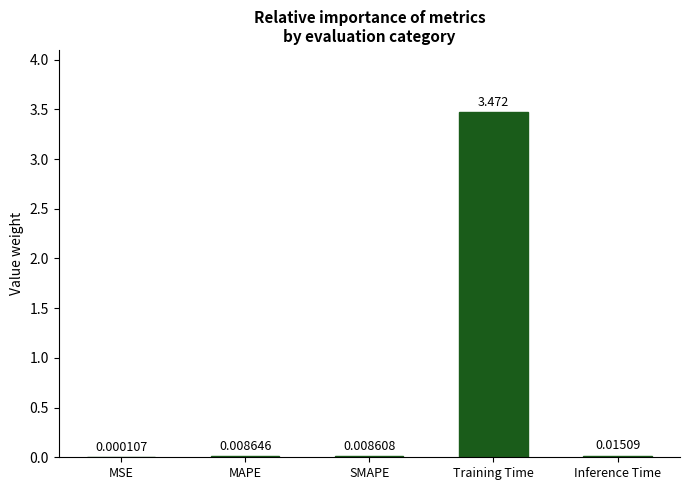

At which label is the value closest to 1?

Inference Time